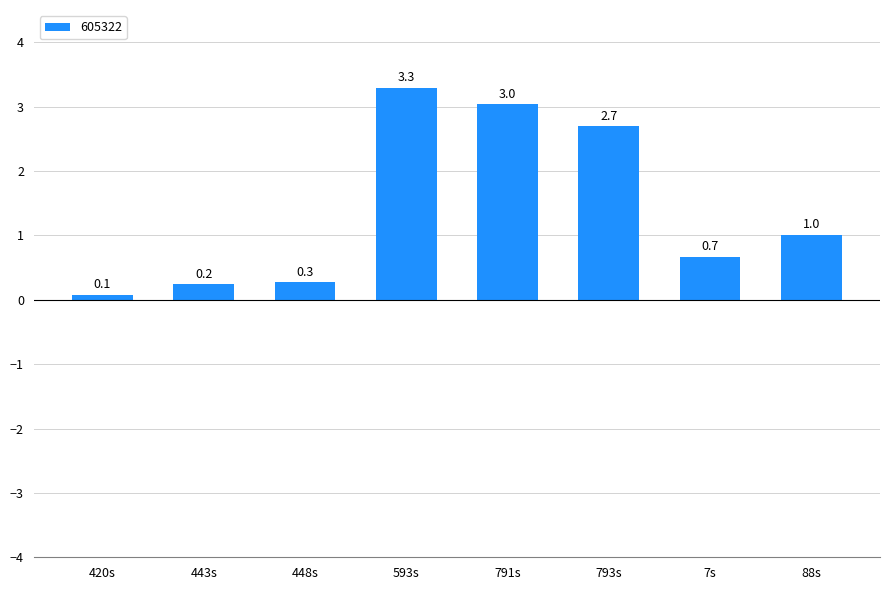

What is the maximum value shown in the chart?

3.3